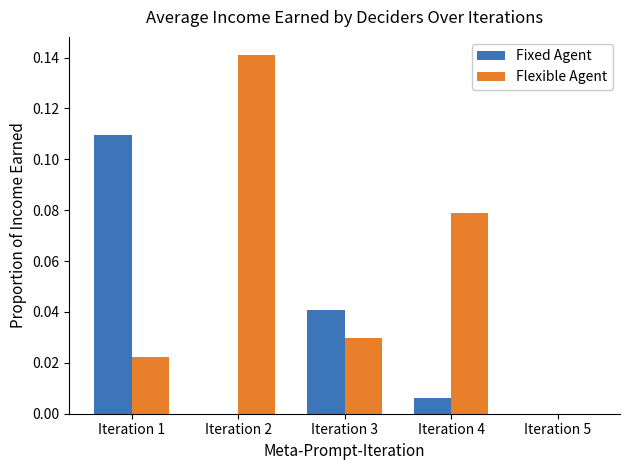

Which series has the largest total across all categories?

Flexible Agent